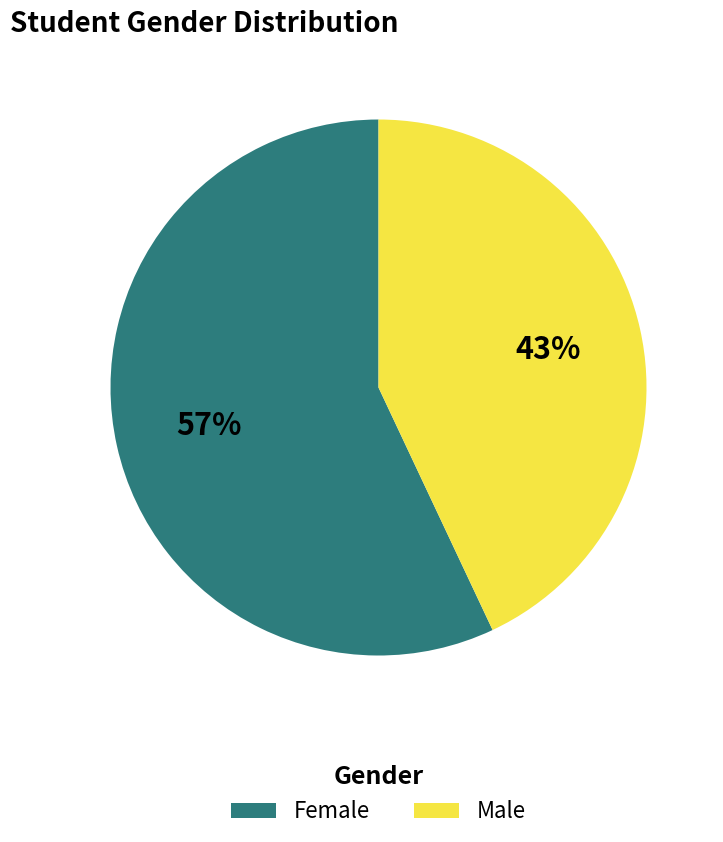

To the nearest percent, what percentage of the pie is Male?

43%